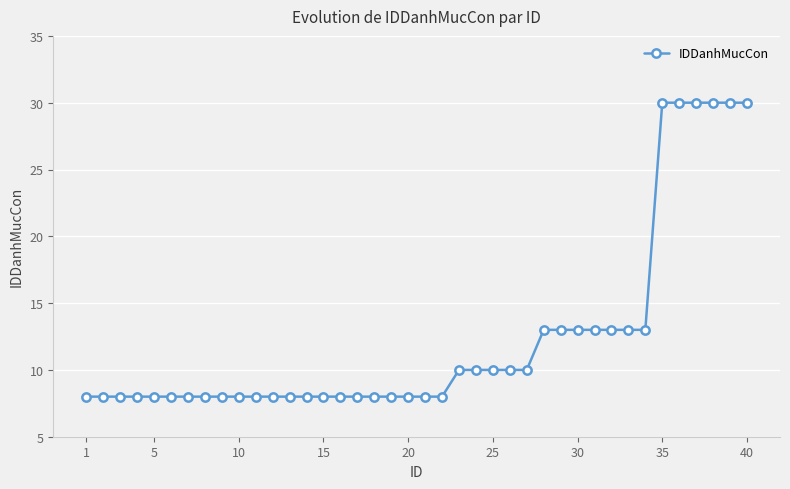

What is the sum of all values?

497